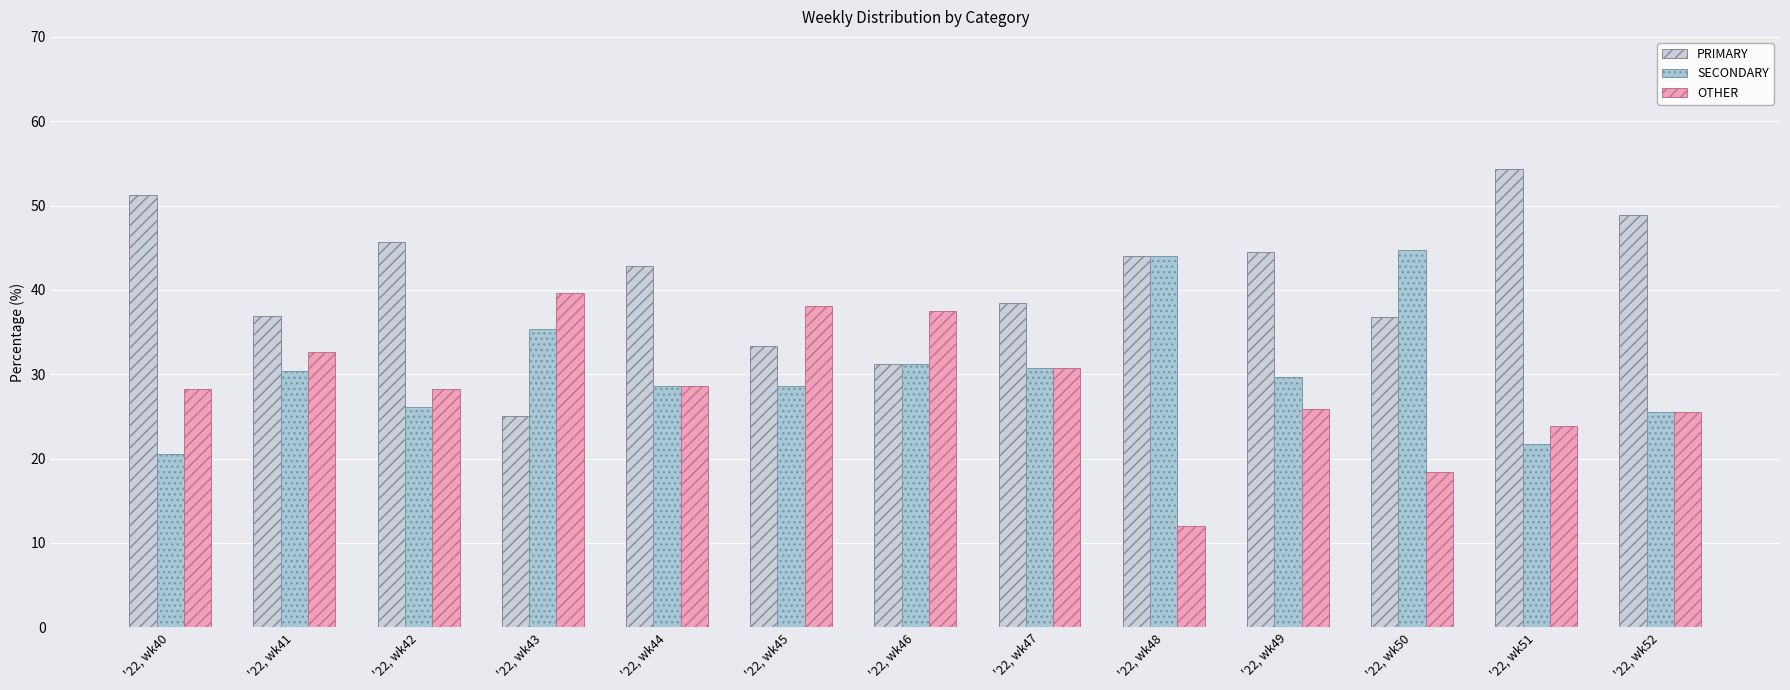

The SECONDARY series shows 20.5 at '22, wk40. True or false?

True